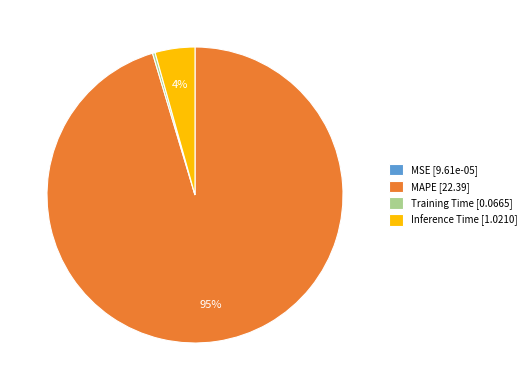

Does MAPE [22.39] account for over 50% of the chart?

Yes